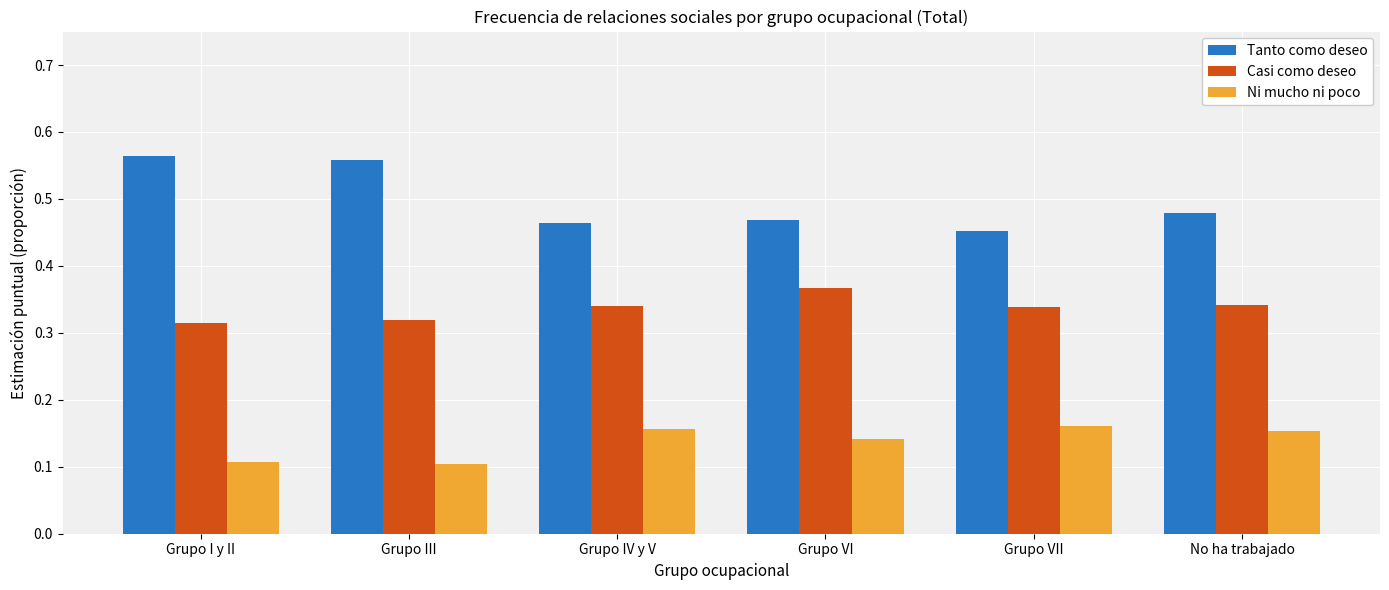

What is the sum of all Ni mucho ni poco values?

0.8